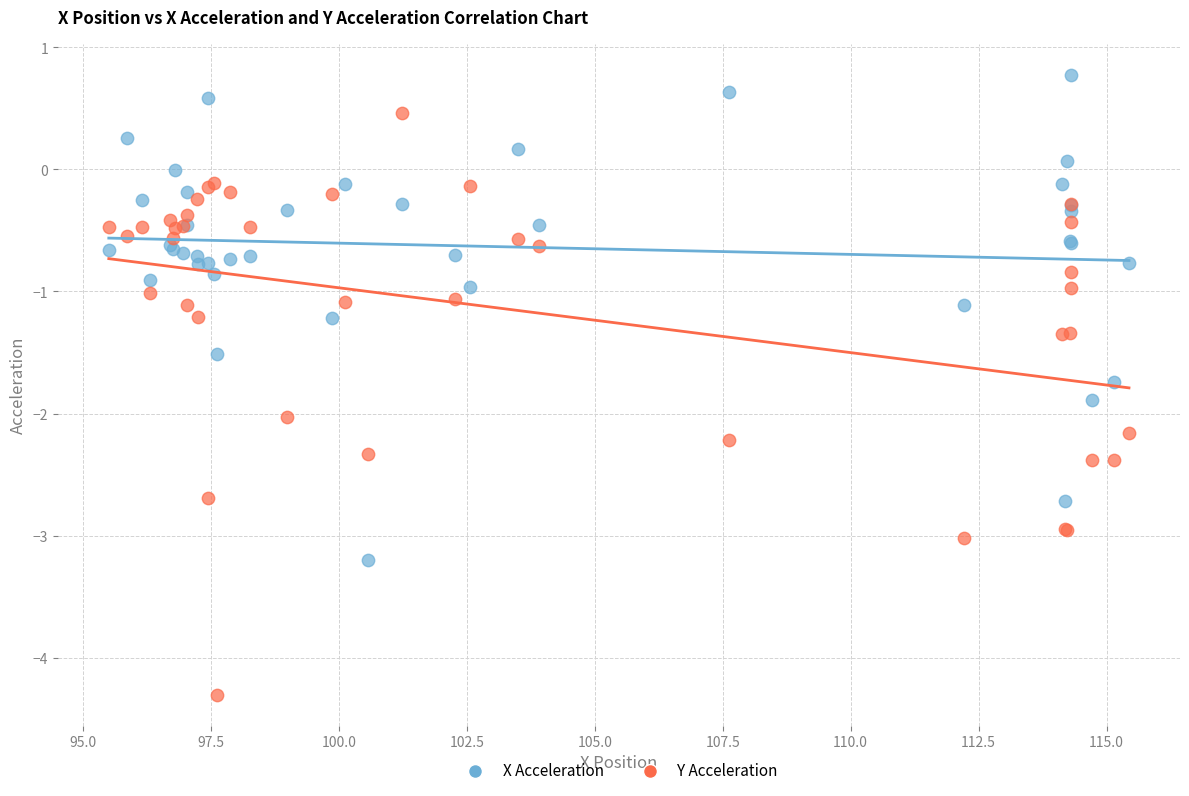

Which series reaches the maximum Y coordinate?

X Acceleration